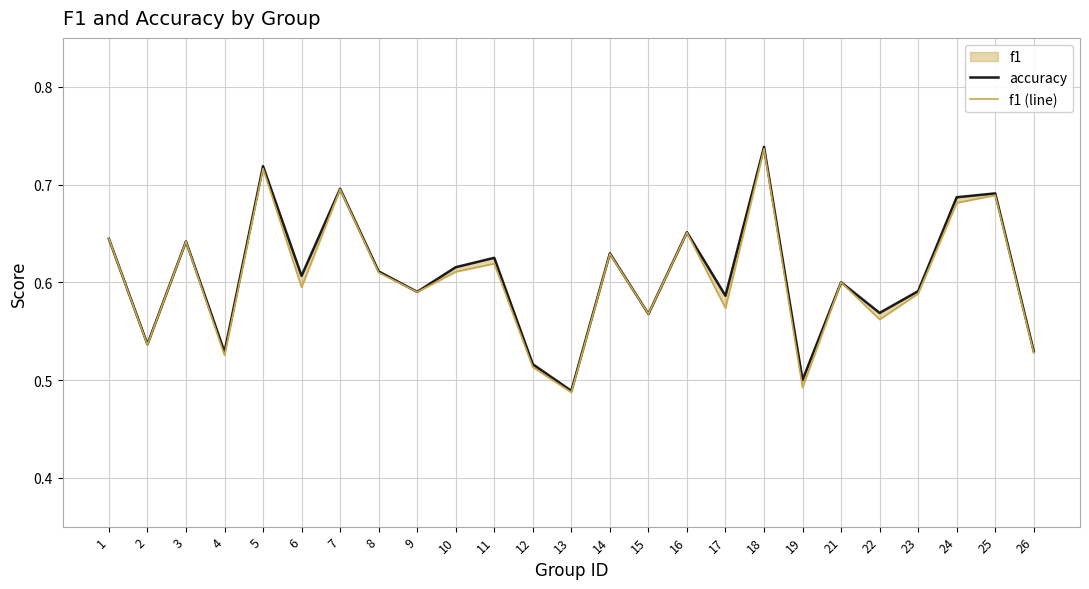

How many lines are shown in the chart?

2